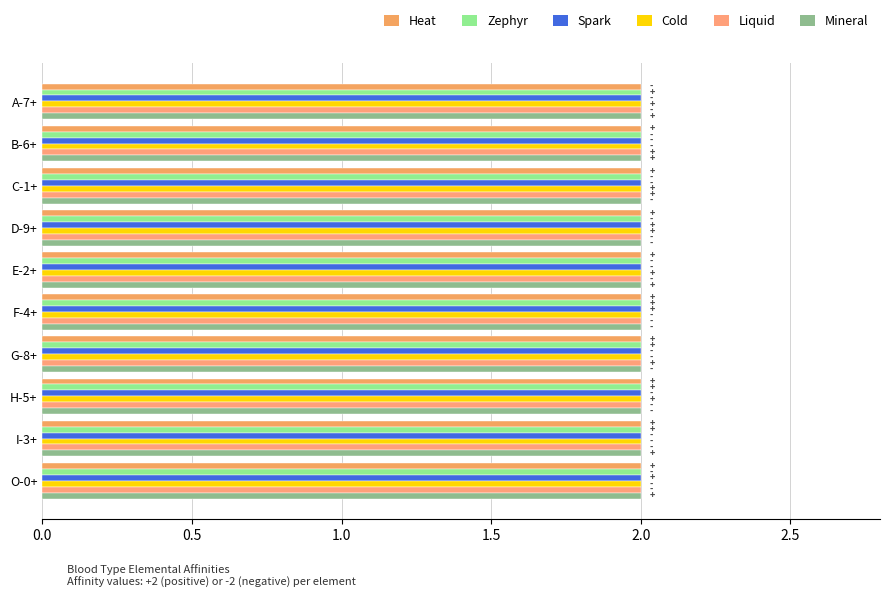

Count the number of categories in the chart.

10